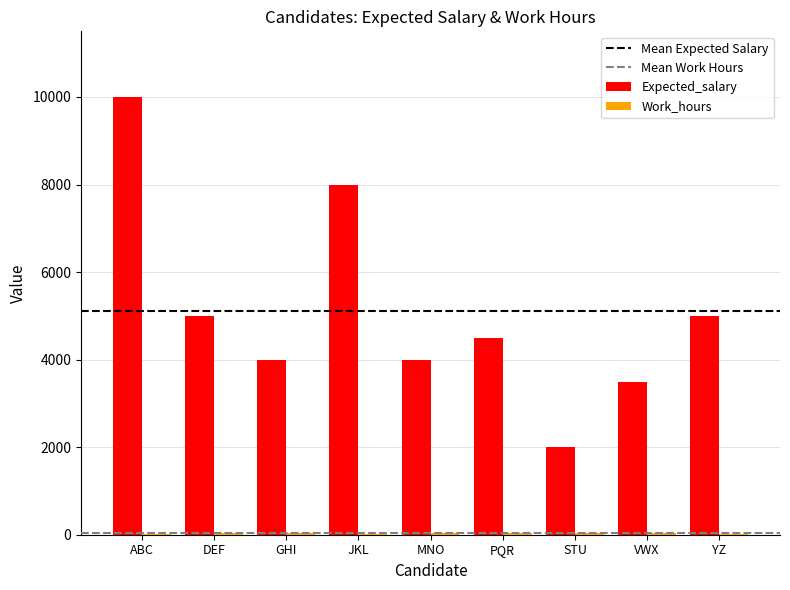

At which category is the sum across all series the highest?

ABC